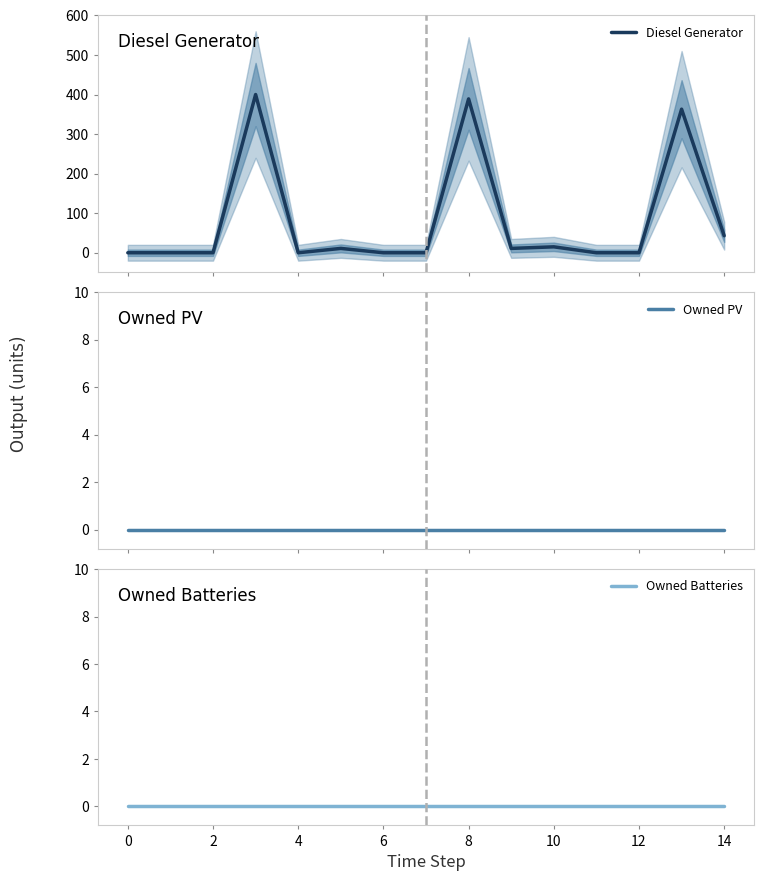

Reading right to left, list all the values displayed in this chart.

Diesel Generator: 43	363	0	0	15	11	389	0	0	11	0	400	0	0	0
Owned PV: 0	0	0	0	0	0	0	0	0	0	0	0	0	0	0
Owned Batteries: 0	0	0	0	0	0	0	0	0	0	0	0	0	0	0